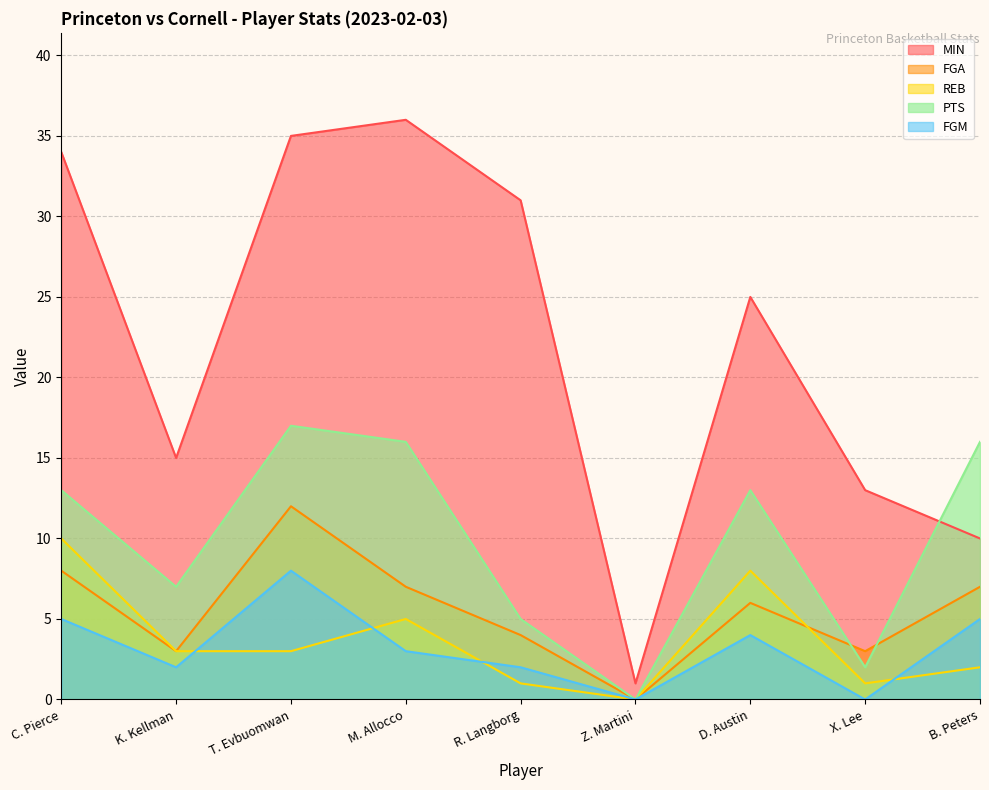

How many interior local peaks does the PTS series have?

2